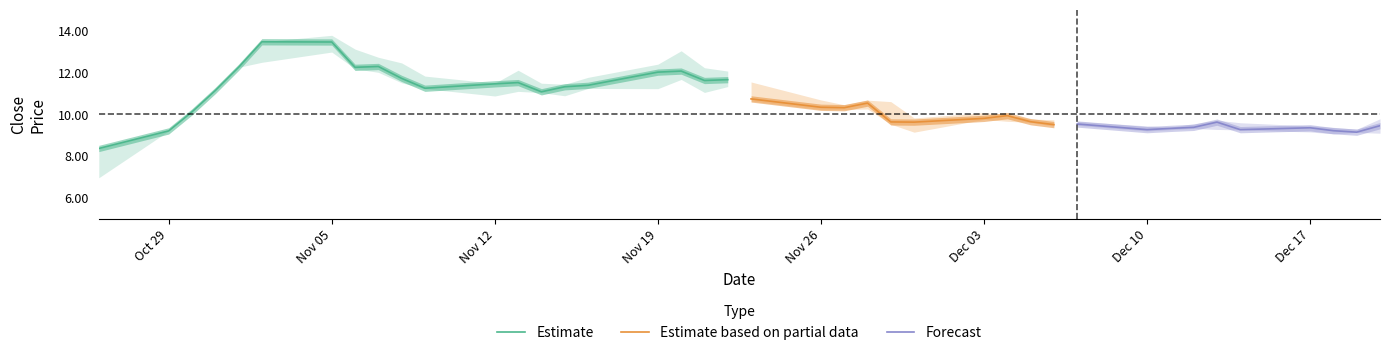

What is the average value of the high series?

10.9